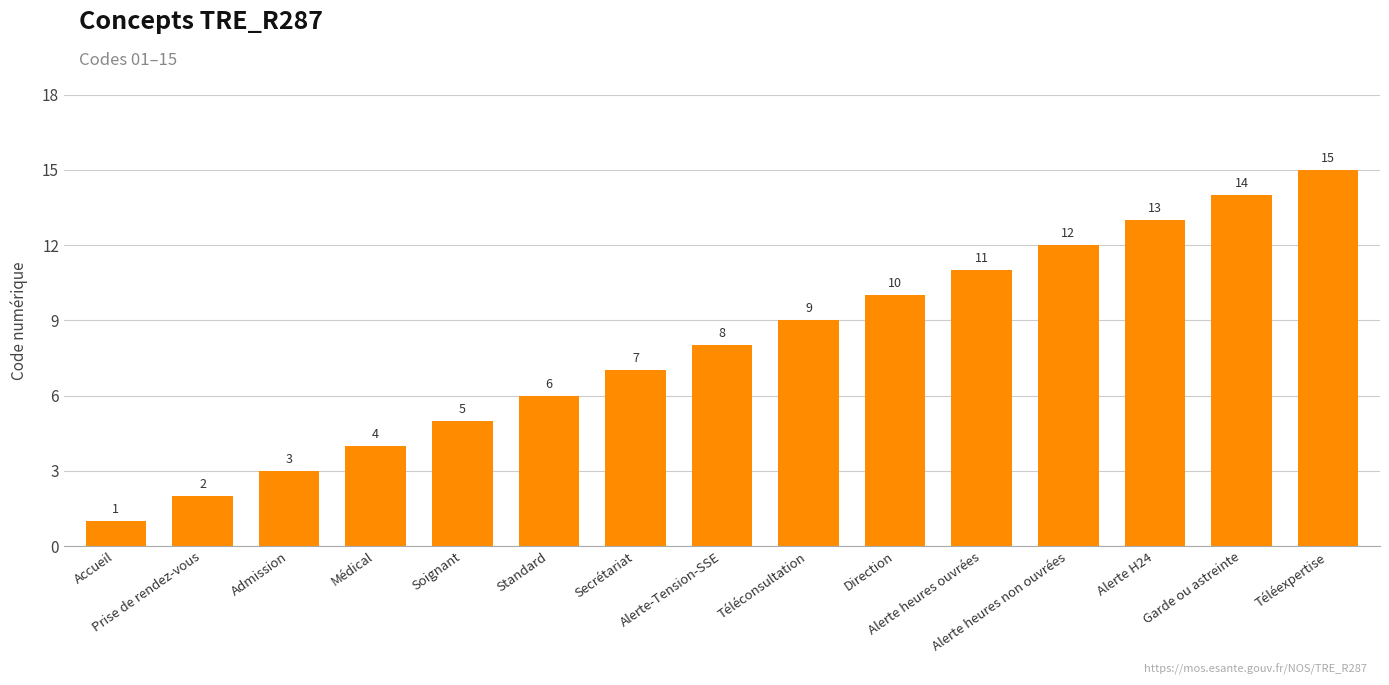

At which category does the chart reach its minimum across all series?

Accueil